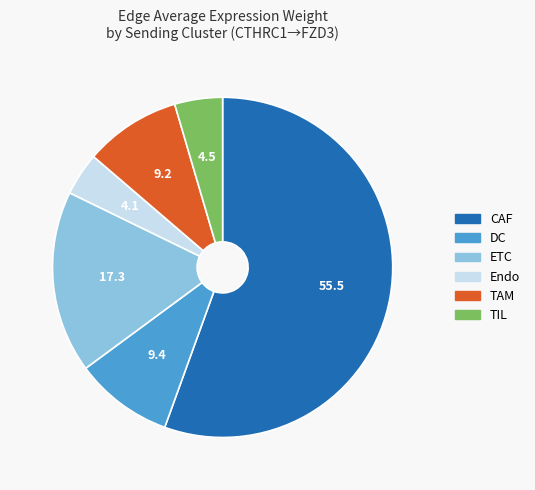

How many slices are in this pie chart?

6